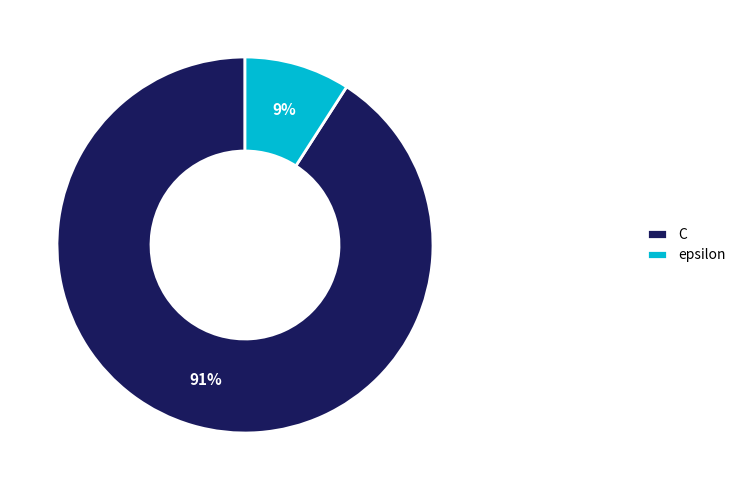

Which has a higher value, C or epsilon?

C